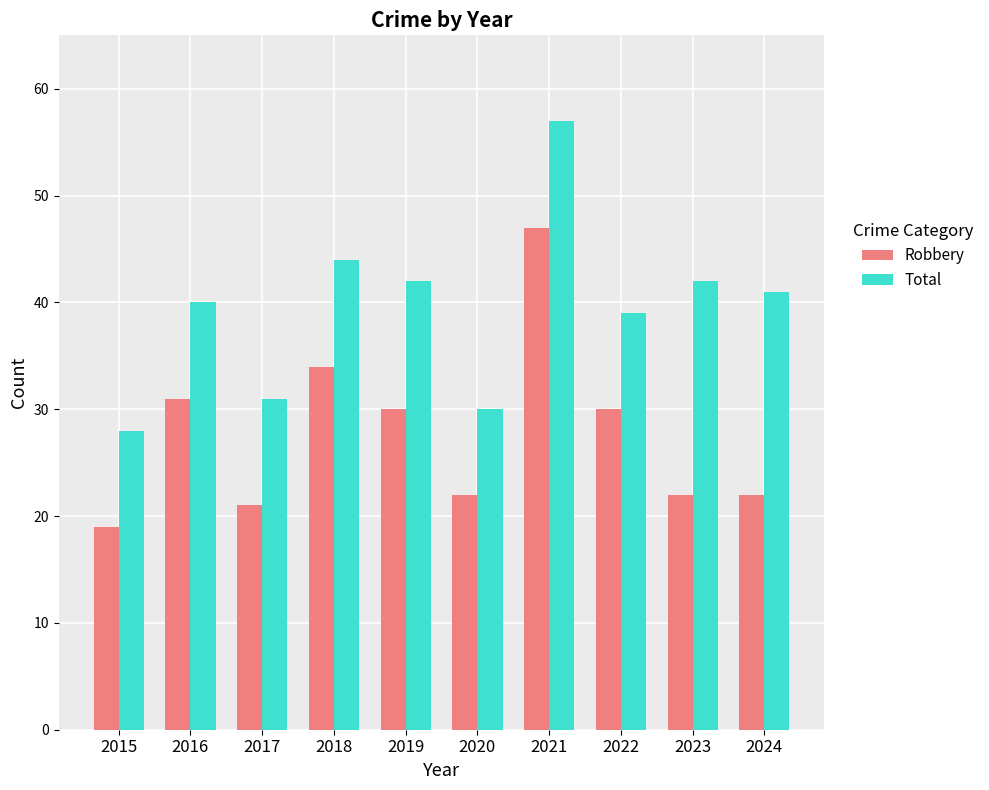

What is the sum of the Total values at 2018 and 2015?

72